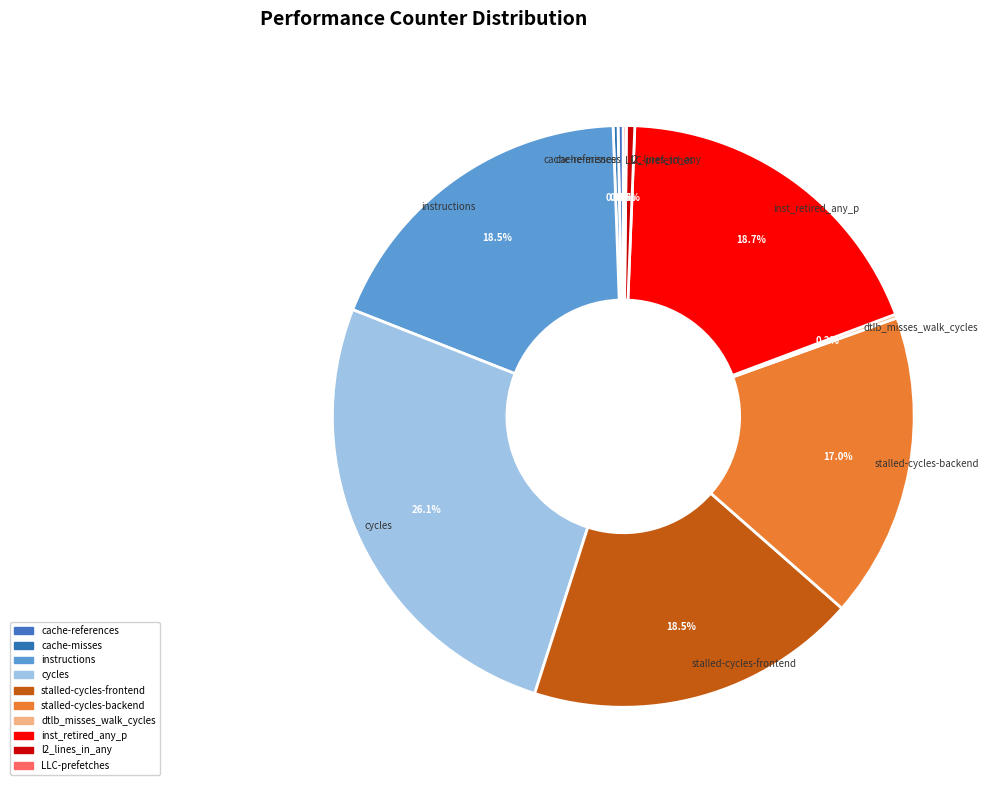

What is the smallest slice in the pie chart?

LLC-prefetches